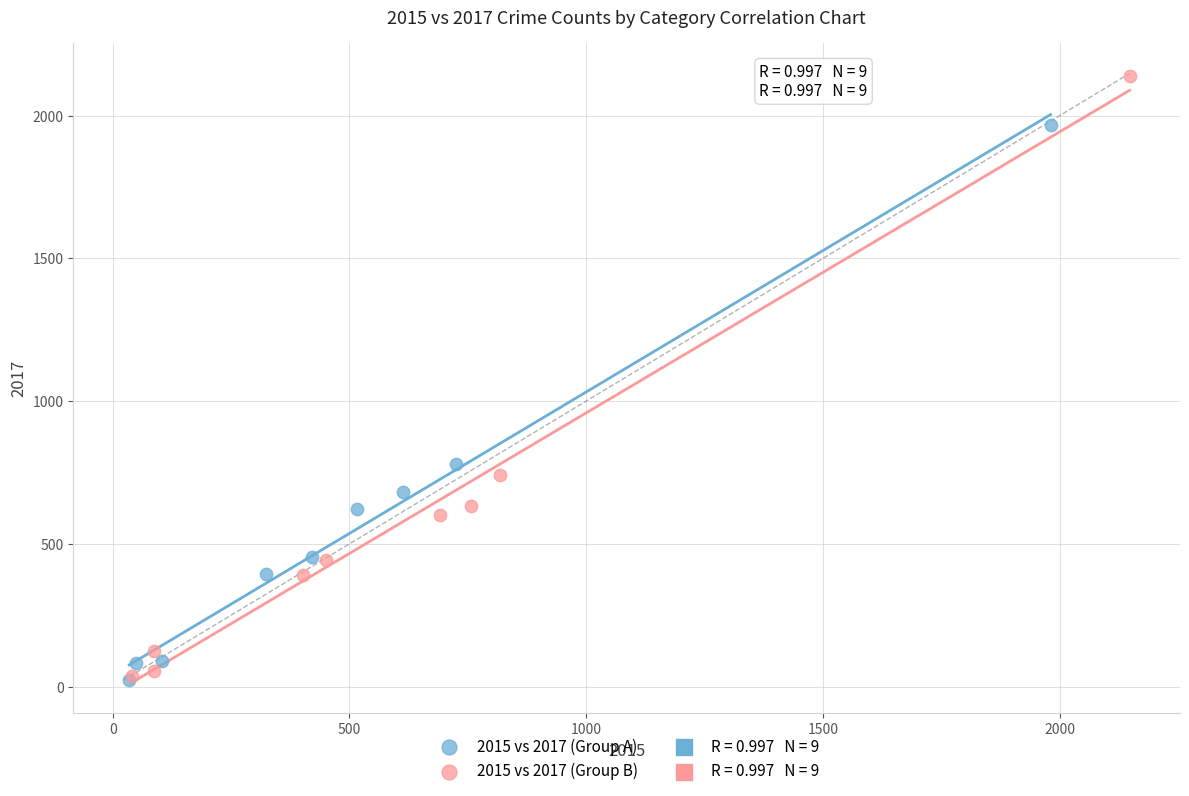

Which series reaches the maximum Y coordinate?

2015 vs 2017 (Group B)